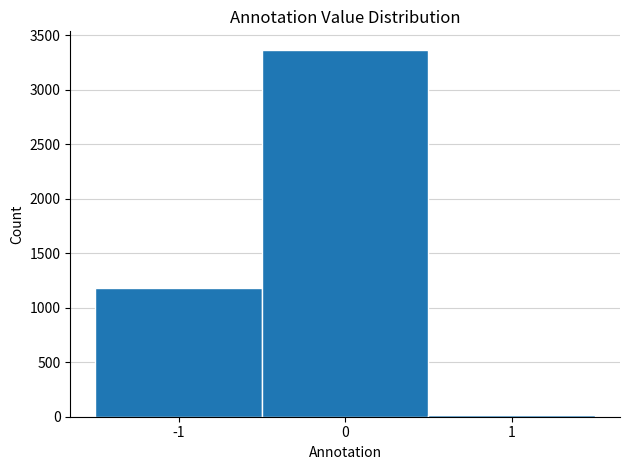

Reading left to right, transcribe this chart: for each bar, give the range it covers on the x-axis and its height. The values are not printed on the chart, so give them approximately, as read against the axis.

-1.5 to -0.5: 1200
-0.5 to 0.5: 3350
0.5 to 1.5: under 50